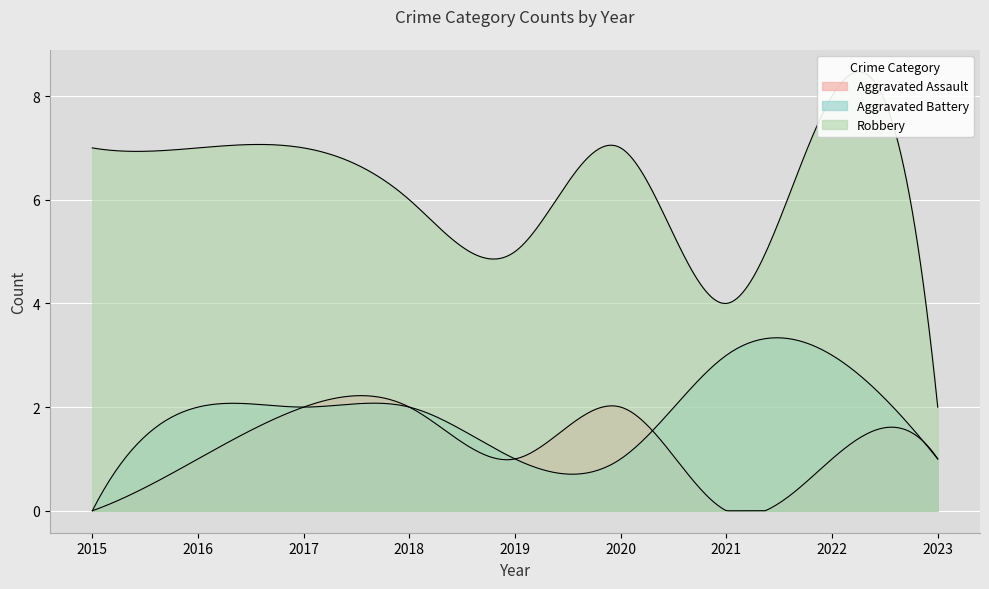

True or false: Aggravated Assault and Aggravated Battery intersect in this chart.

True